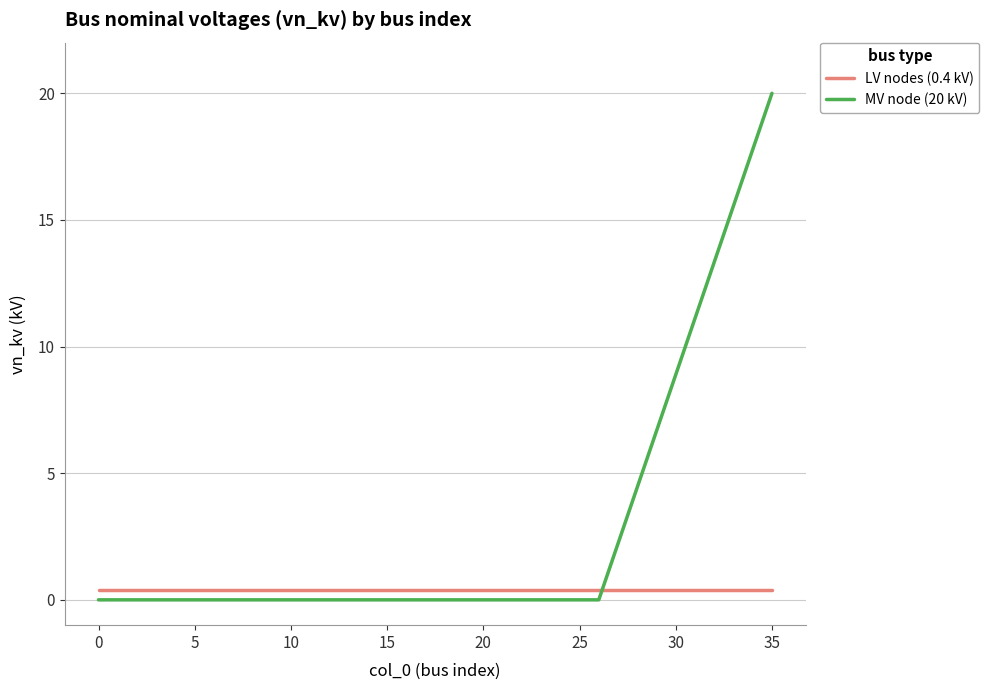

Which series has the widest spread of values?

MV node (20 kV)